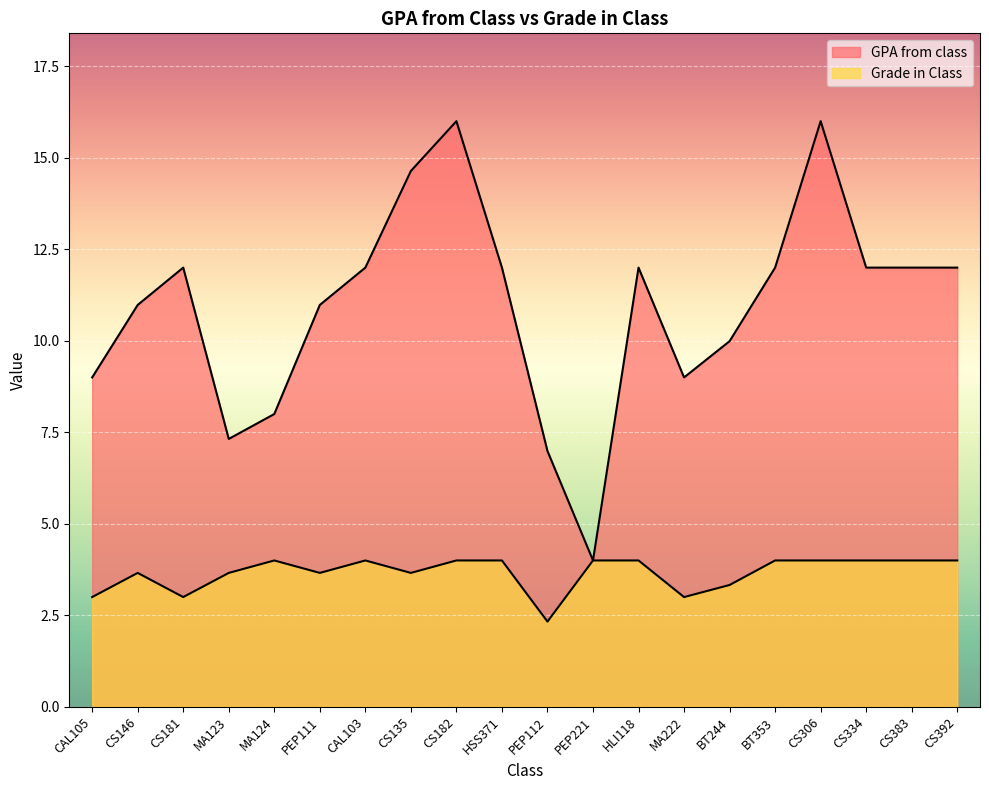

Is the value of GPA from class at BT353 greater than the value of Grade in Class at HLI118?

Yes